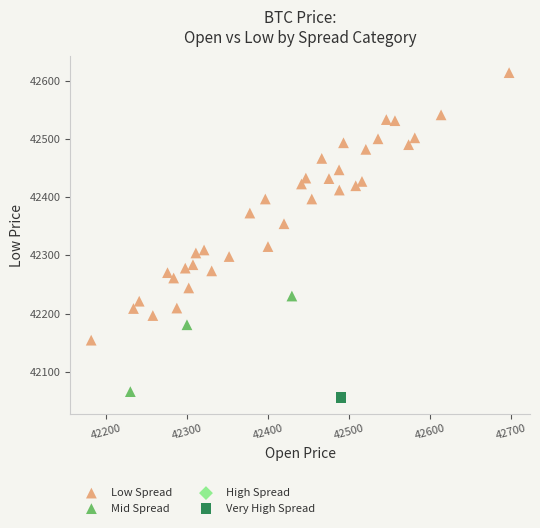

Which series contains the highest Y value?

Low Spread